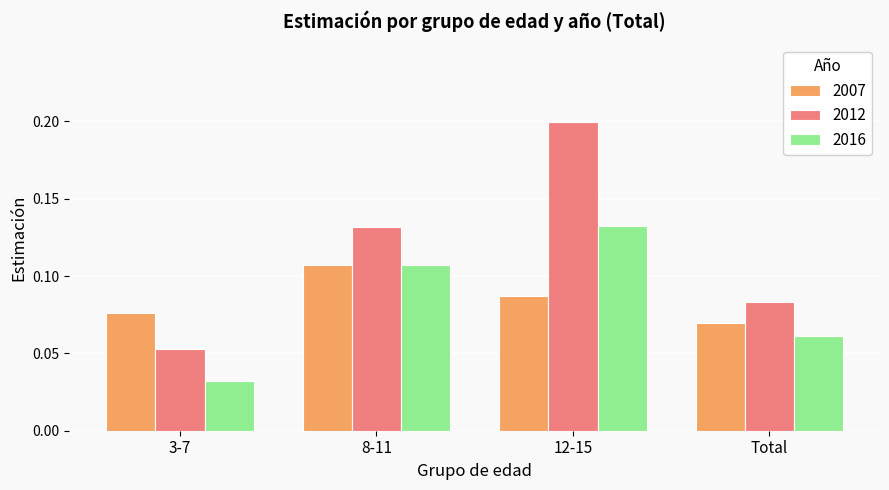

What is the sum of all 2012 values?

0.5